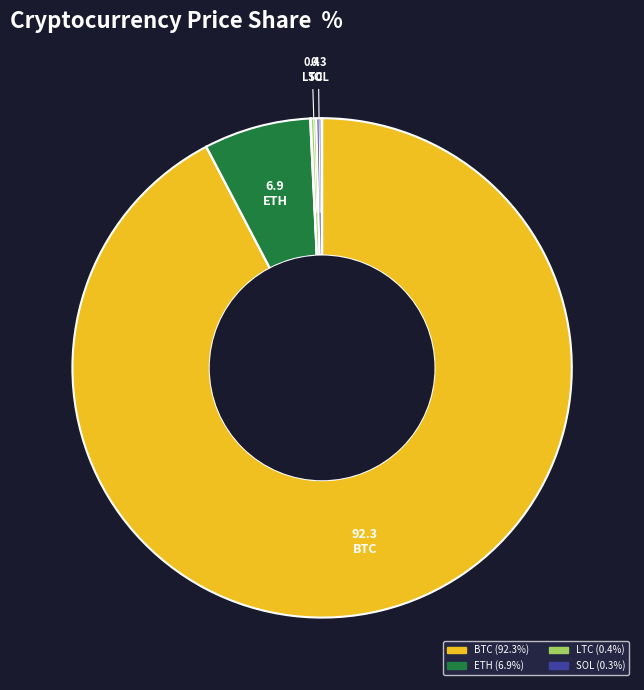

Is there a majority slice in this chart?

Yes